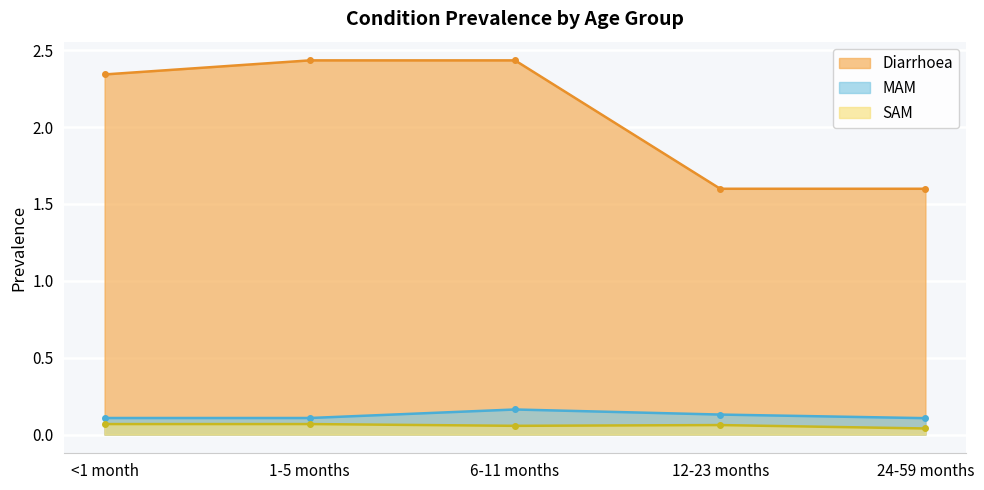

At which category is the sum across all series the highest?

6-11 months